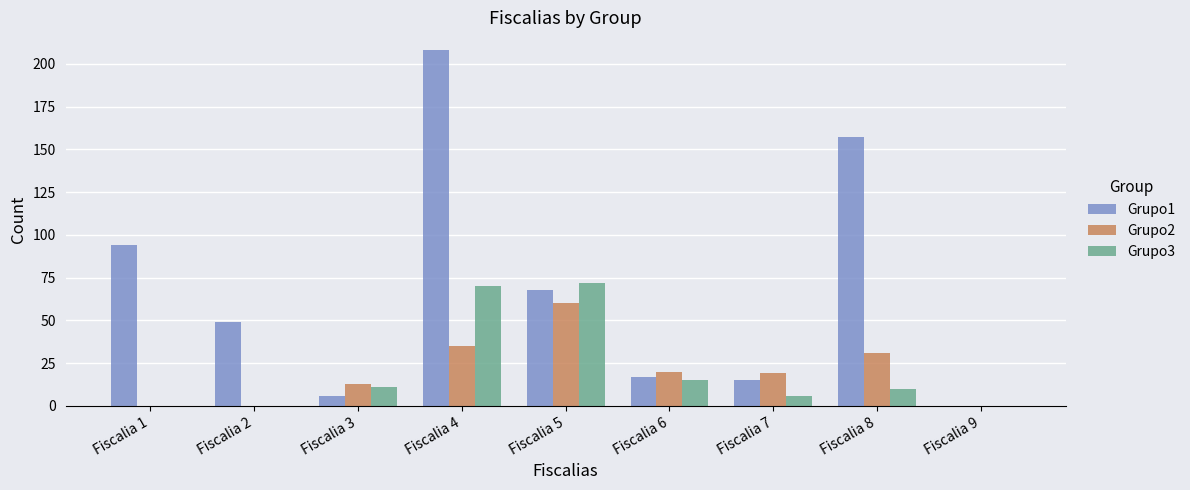

The value of Grupo2 at Fiscalia 2 is 0. True or false?

True